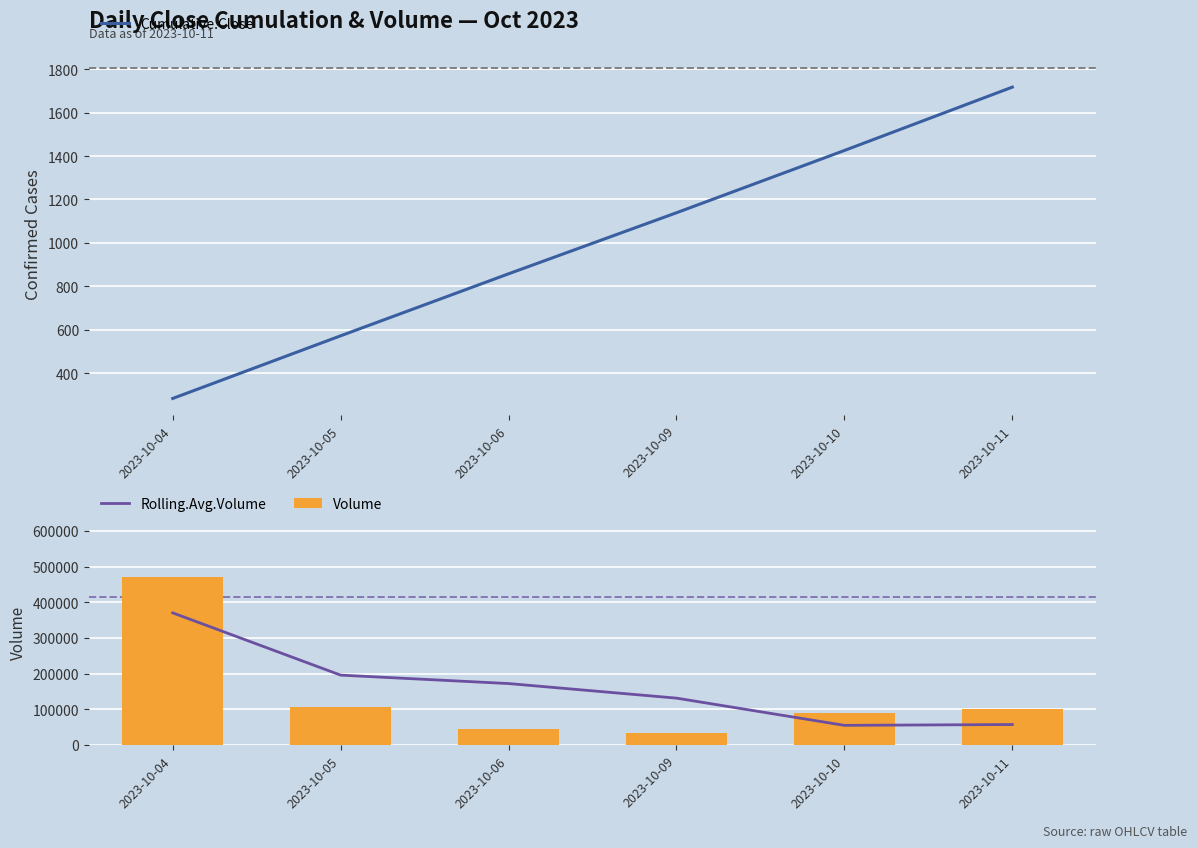

List the labels in order of Rolling.Avg.Volume value, largest first.

2023-10-04, 2023-10-05, 2023-10-06, 2023-10-09, 2023-10-11, 2023-10-10